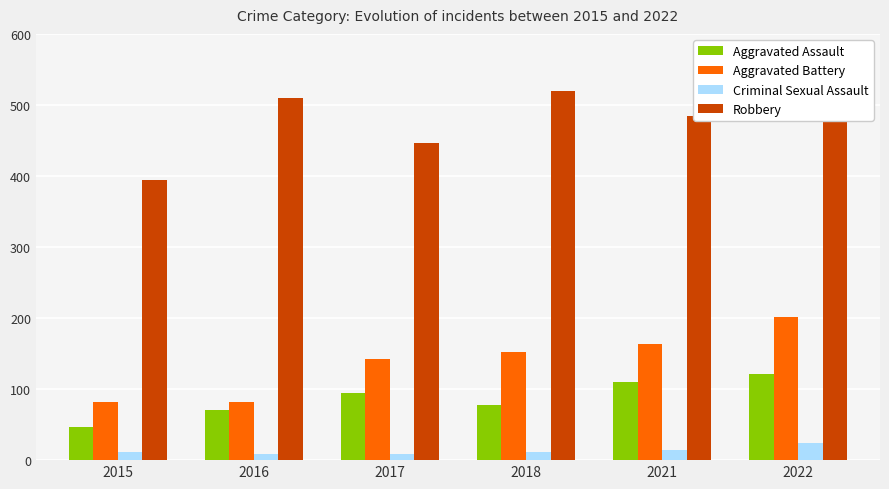

Where is Criminal Sexual Assault nearest to the value 16?

2021